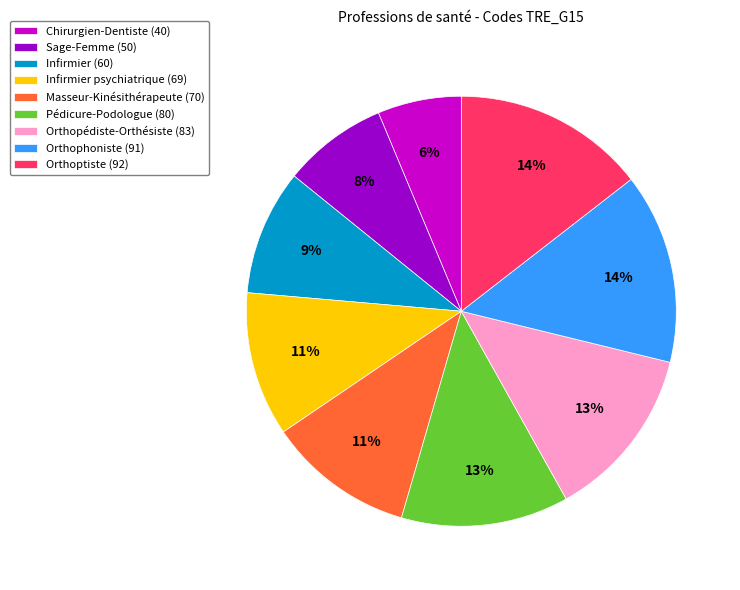

Which has a higher value, Infirmier psychiatrique (69) or Pédicure-Podologue (80)?

Pédicure-Podologue (80)